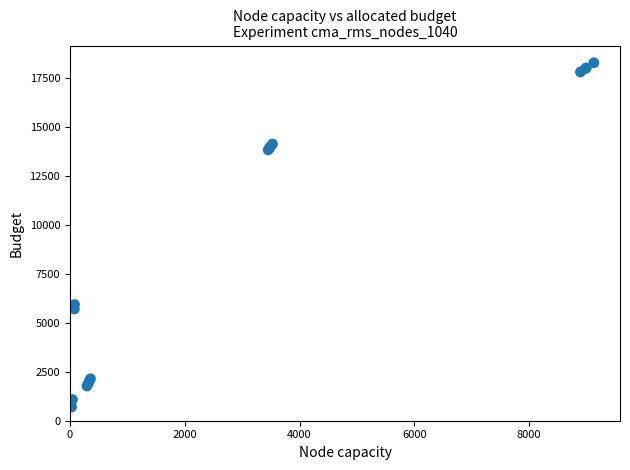

What Y value in the scatter plot is closest to 9480?

5925